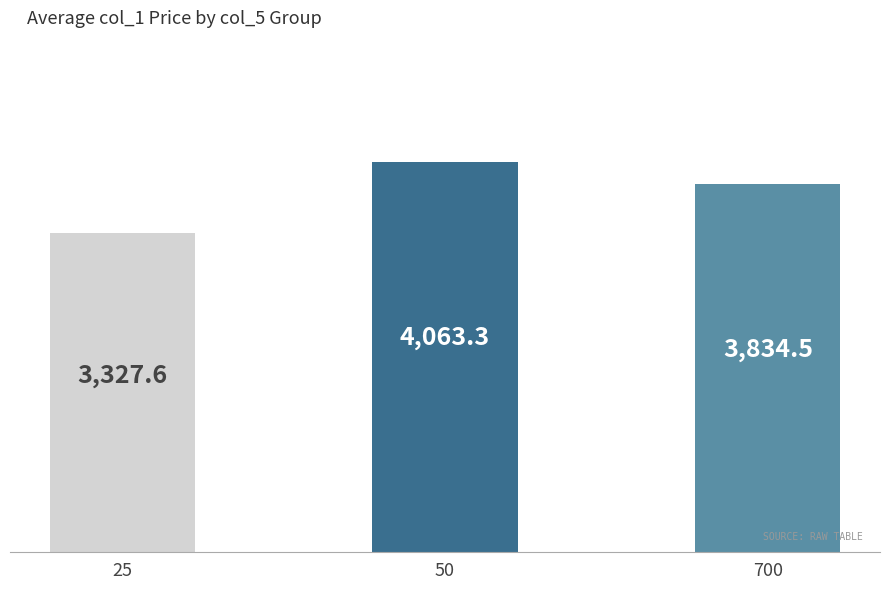

What is the ratio of the value at 25 to the value at 50?

0.8